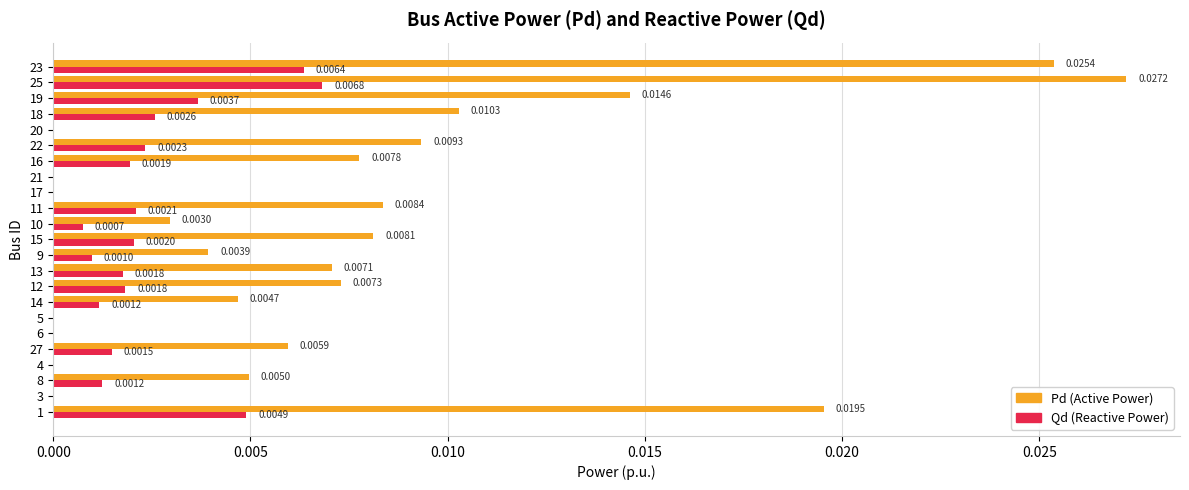

At which category is the sum across all series the highest?

25